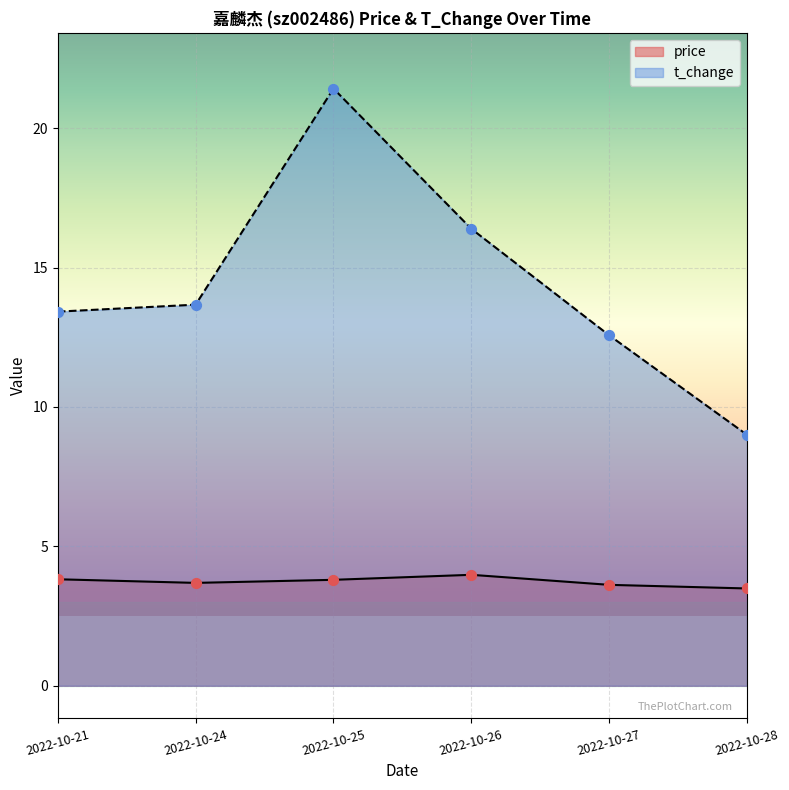

What are all the series names shown in the legend?

price, t_change